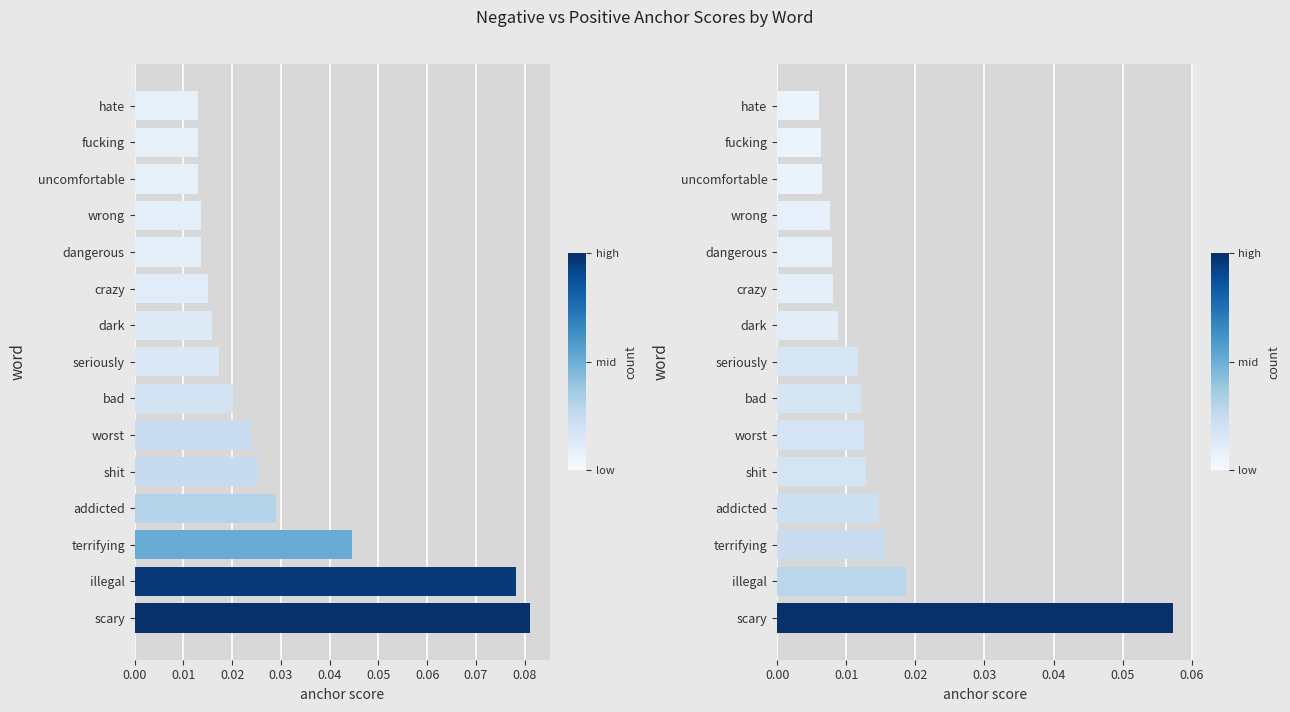

Which has a higher value, shit or terrifying?

terrifying